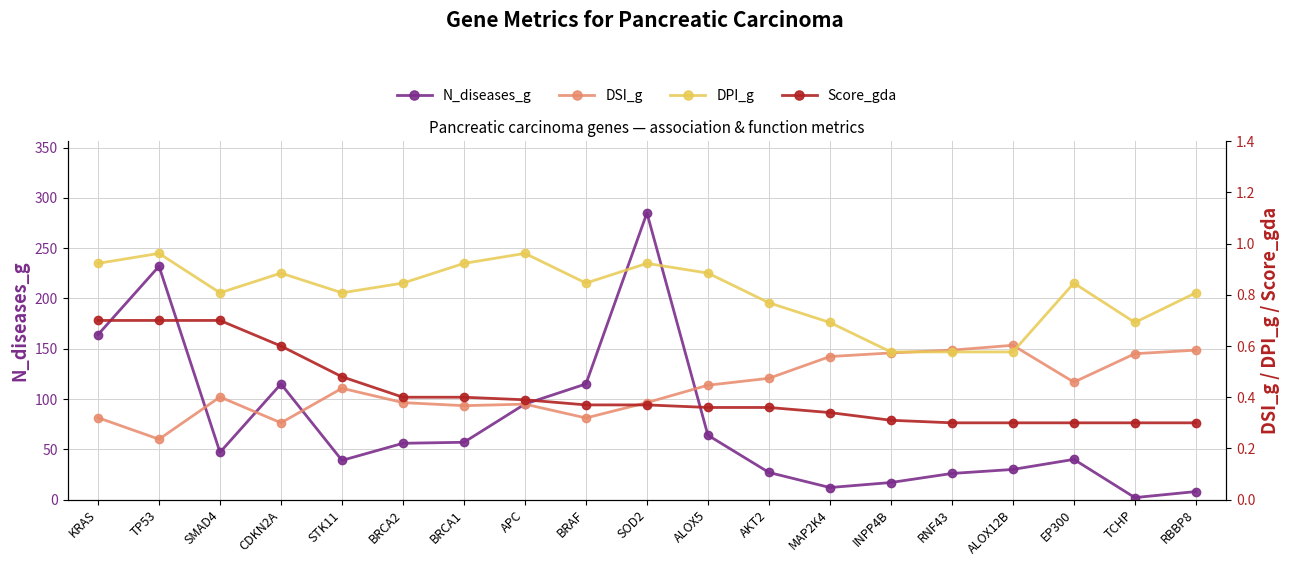

What is the spread (max minus min) of values at RNF43?

25.7